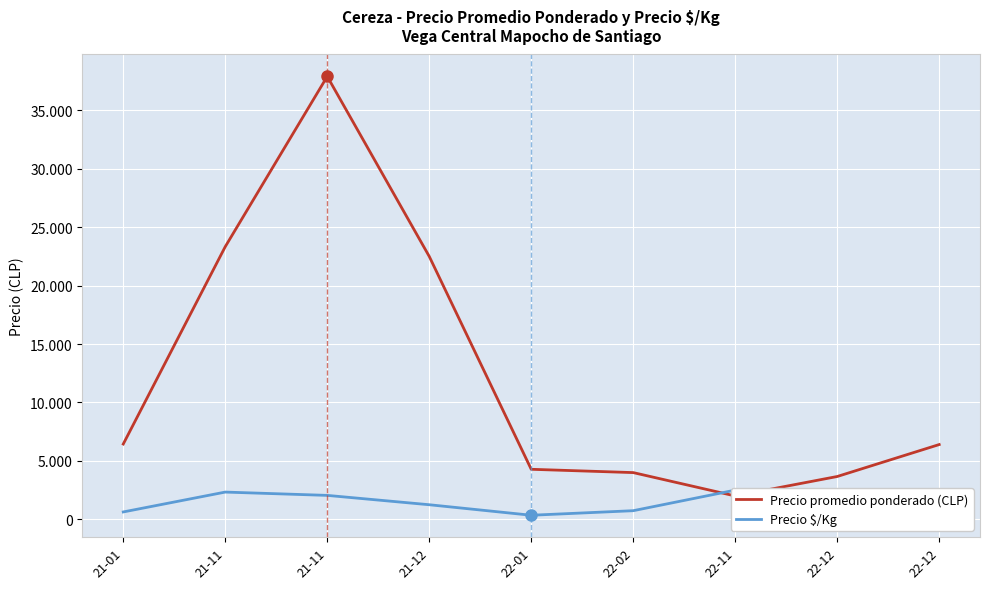

What is the difference between the highest and lowest values at 21-11?

21000